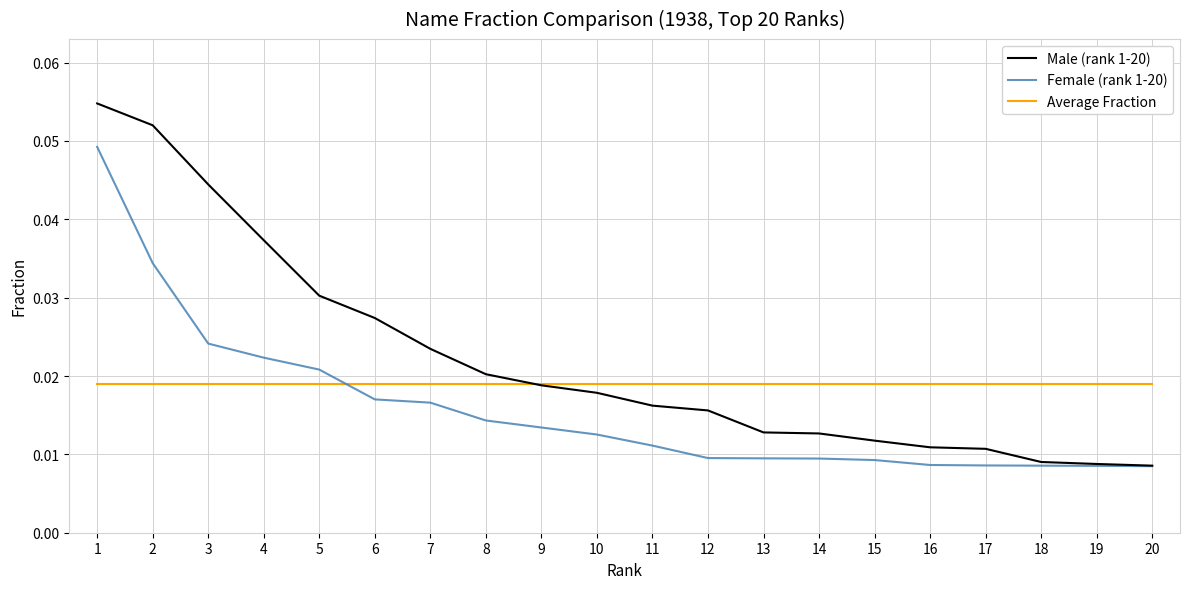

True or false: Average Fraction and Female (rank 1-20) intersect in this chart.

True